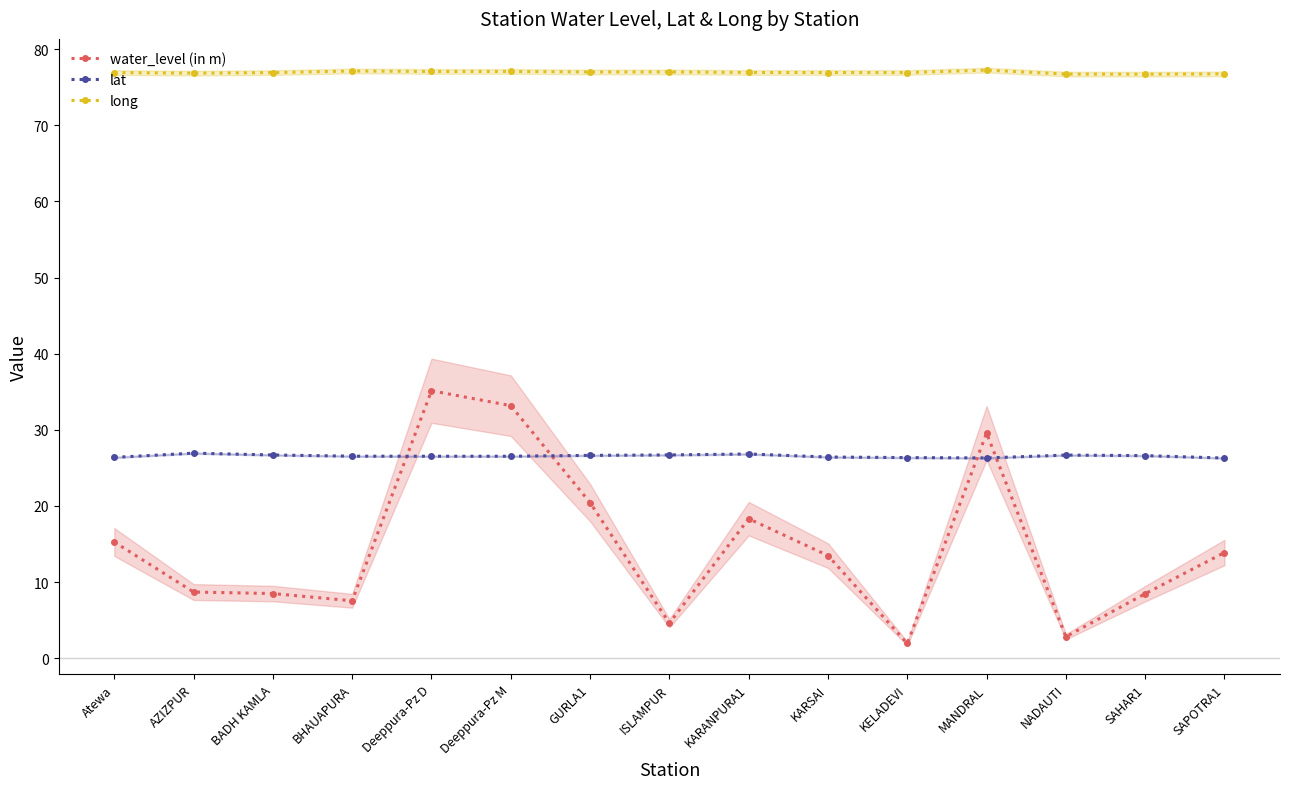

What is the lowest value of the water_level (in m) series?

1.9